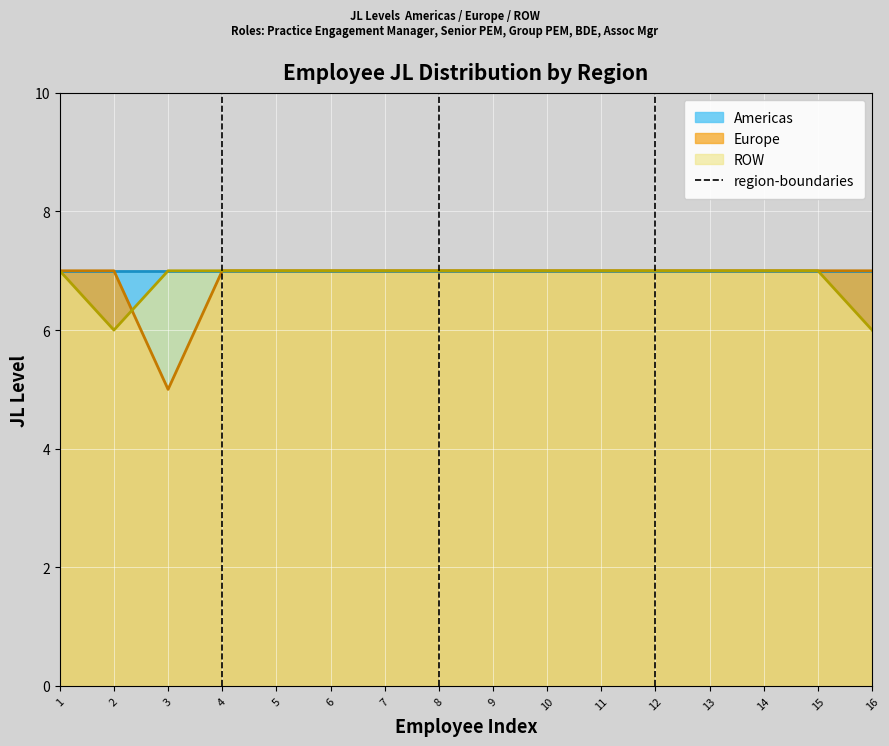

True or false: Americas line and ROW line cross at least once.

False